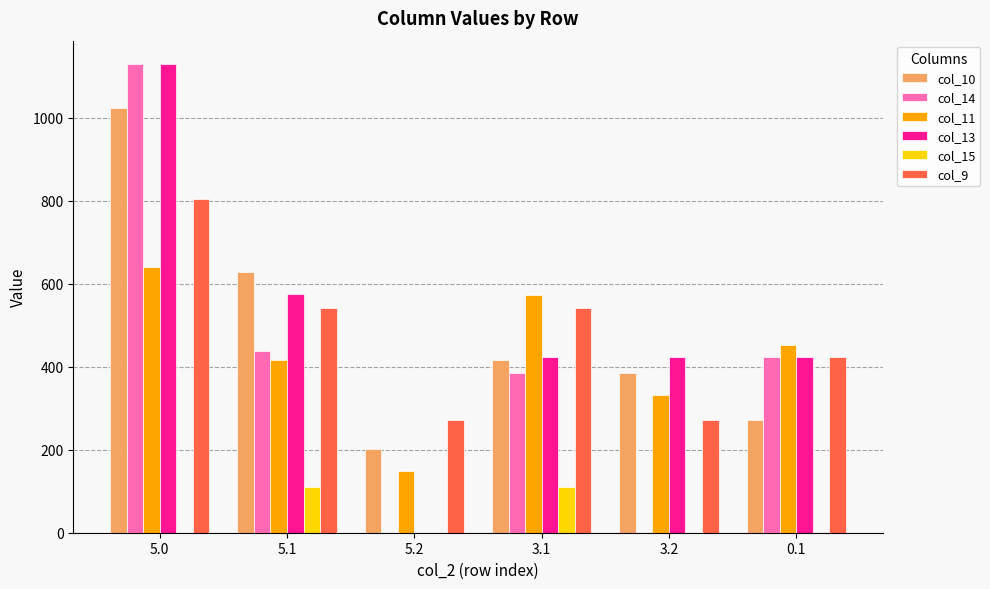

What is the difference between the col_15 values at 5.2 and 5.1?

111.1